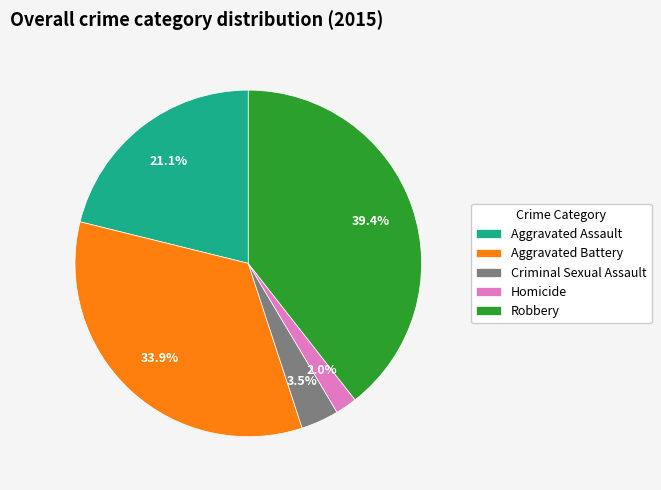

Combined, do Aggravated Battery and Aggravated Assault account for over 50%?

Yes